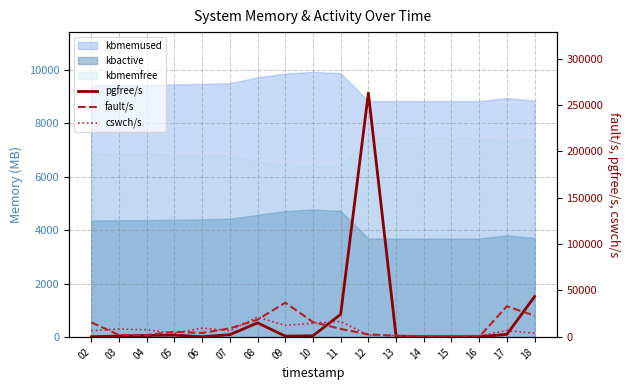

The value of pgfree/s at 12 is 262784. True or false?

True